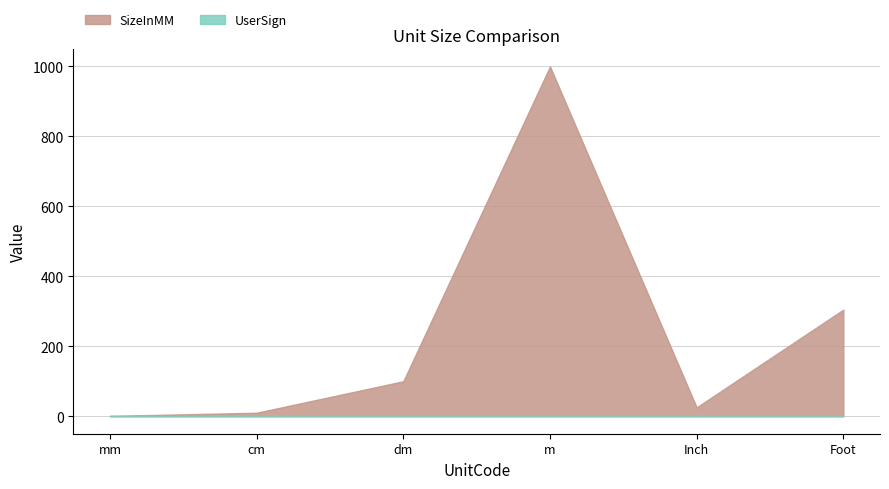

The value of UserSign at 3 is 1.0. True or false?

True